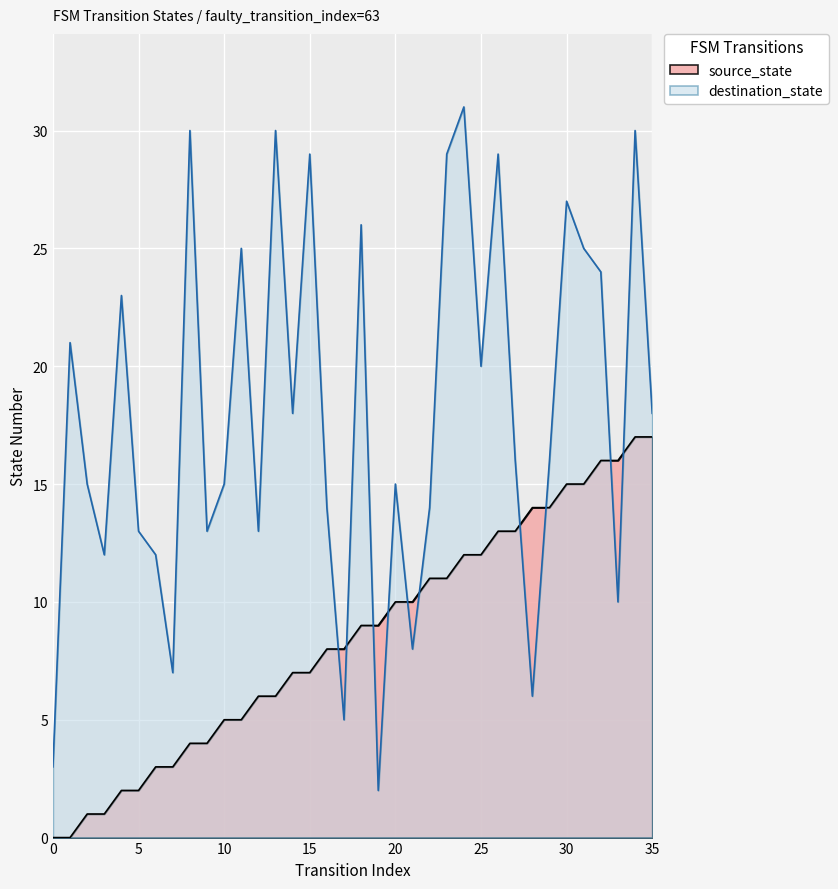

What is the minimum value for destination_state?

2